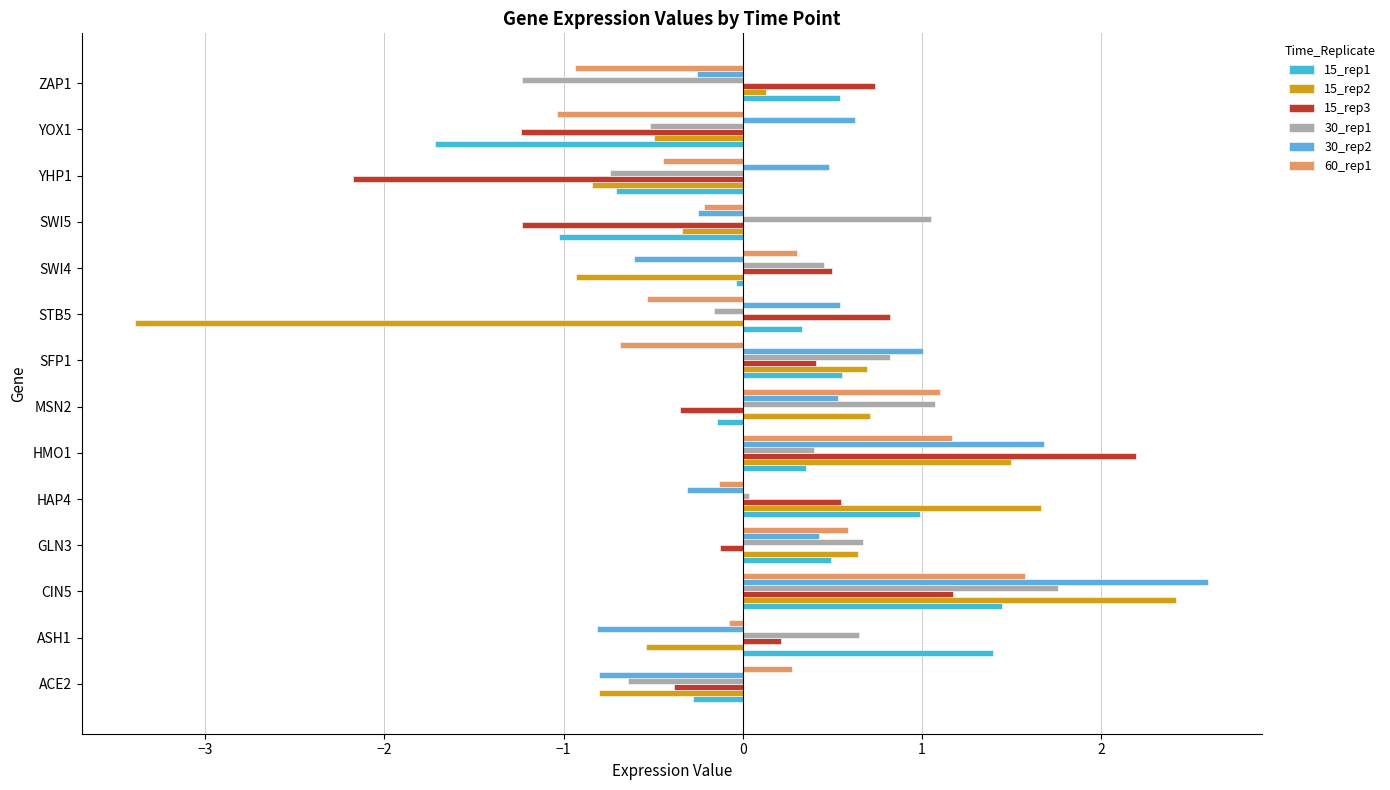

How many data points in 15_rep3 are less than 0?

6